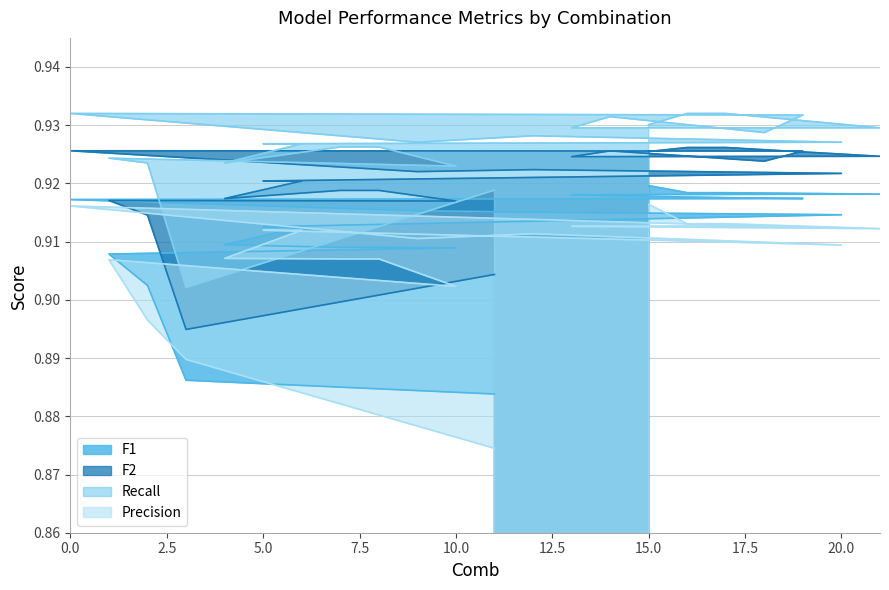

Which series has the largest total across all categories?

Recall